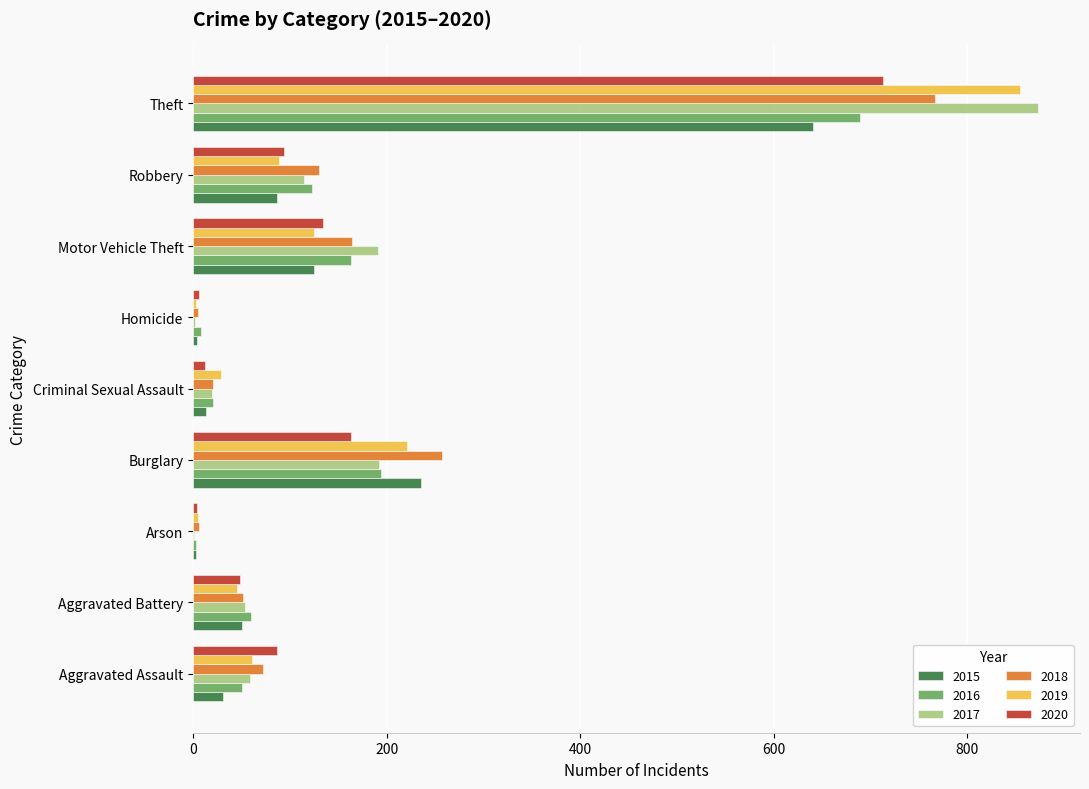

Is the value of 2016 at Homicide greater than the value of 2019 at Criminal Sexual Assault?

No